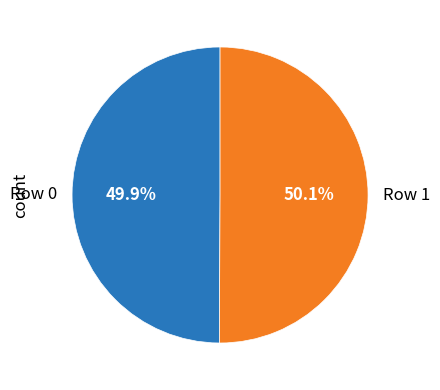

Is there any slice that represents more than half of the pie?

Yes